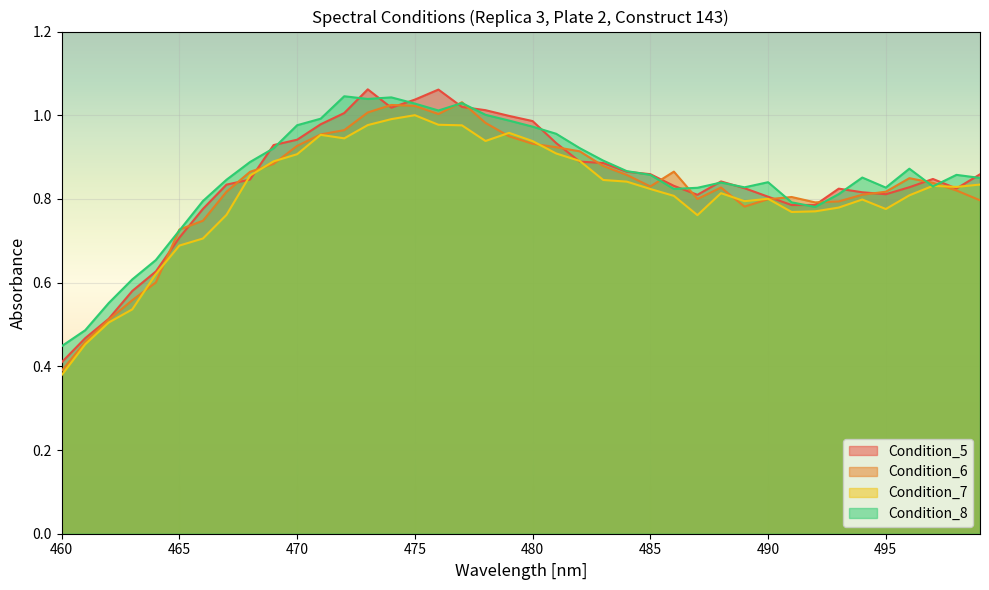

True or false: Condition_7 has a value of 0.8 at 491.

True